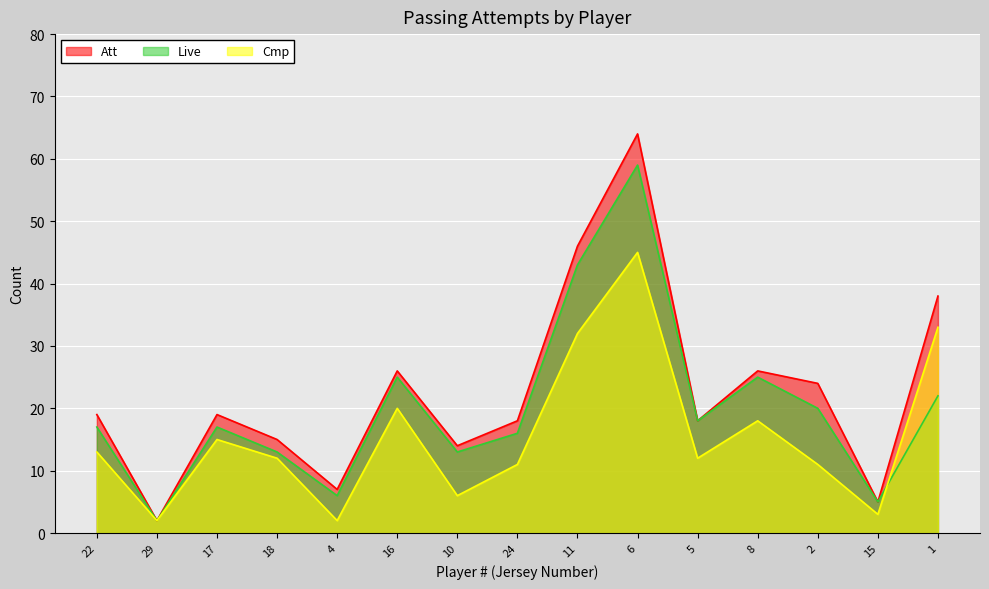

True or false: Att has a value of 33 at 2.

False